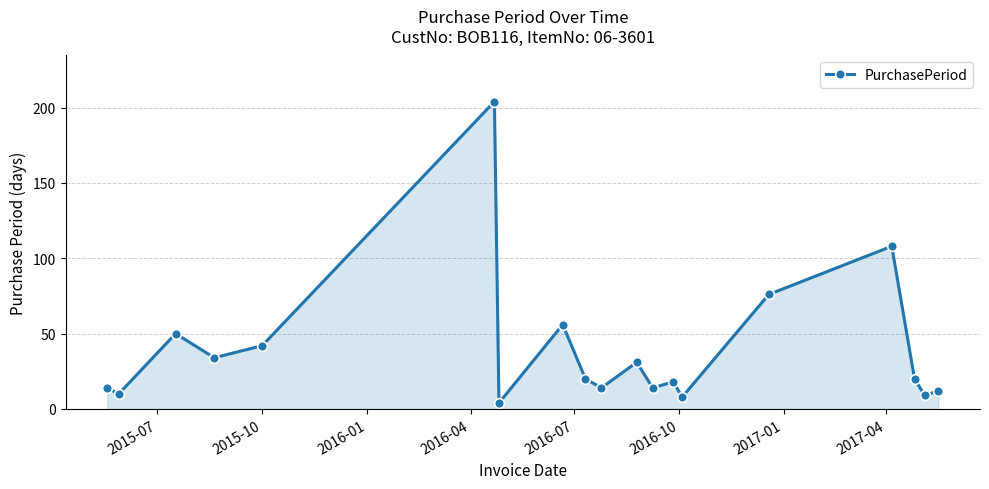

Reading left to right, extract all data points from this chart.

14	10	50	34	42	204	4	56	20	14	31	14	18	8	76	108	20	9	12